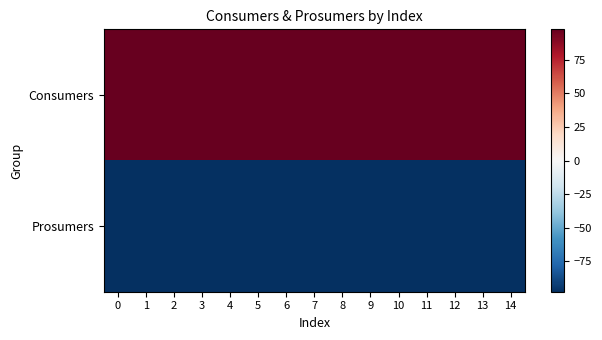

Reading right to left, extract all data points from this chart.

Consumers: 14=97.5	13=97.5	12=97.5	11=97.5	10=97.5	9=97.5	8=97.5	7=97.5	6=97.5	5=97.5	4=97.5	3=97.5	2=97.5	1=97.5	0=97.5
Prosumers: 14=-97.5	13=-97.5	12=-97.5	11=-97.5	10=-97.5	9=-97.5	8=-97.5	7=-97.5	6=-97.5	5=-97.5	4=-97.5	3=-97.5	2=-97.5	1=-97.5	0=-97.5